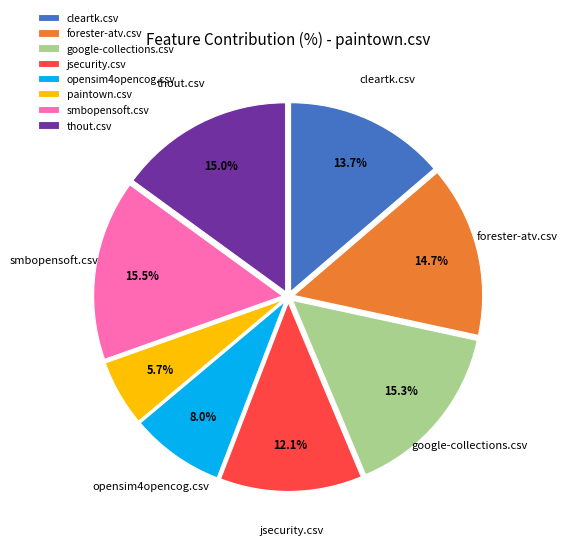

Which category has the smallest portion of the pie?

paintown.csv